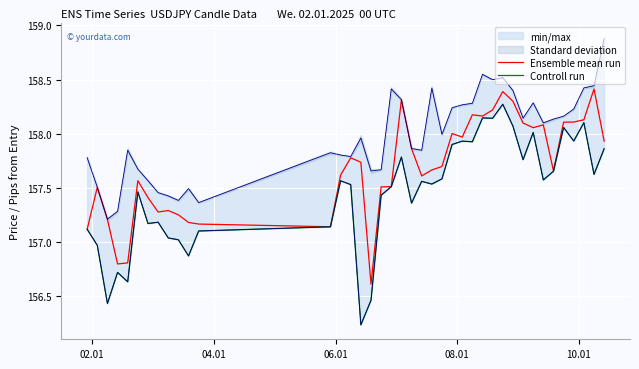

True or false: Controll run has more than 1 points higher than both neighbors.

True